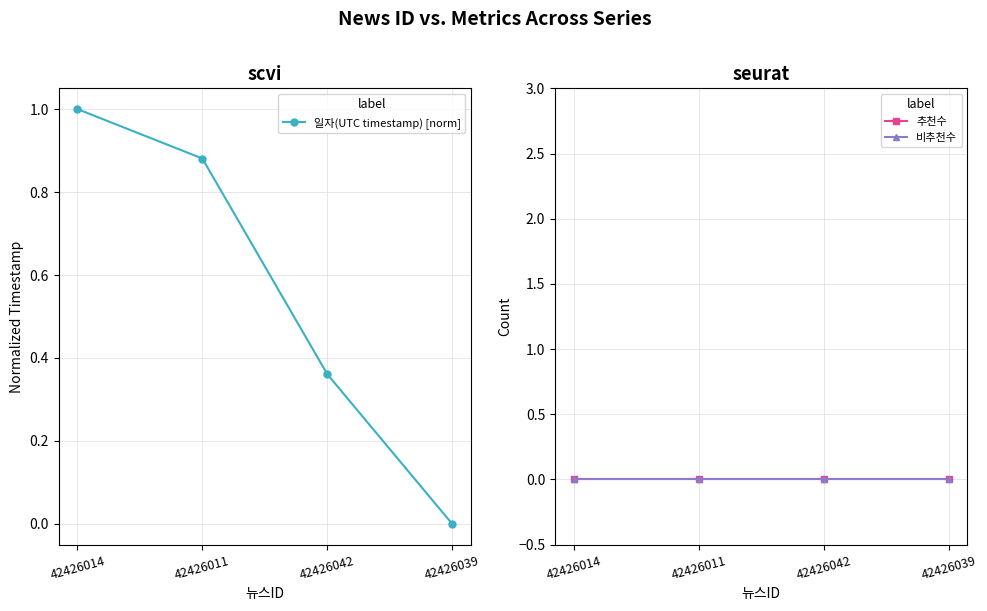

Is the value of 비추천수 at 42426014 greater than the value of 일자(UTC timestamp) [norm] at 42426042?

No